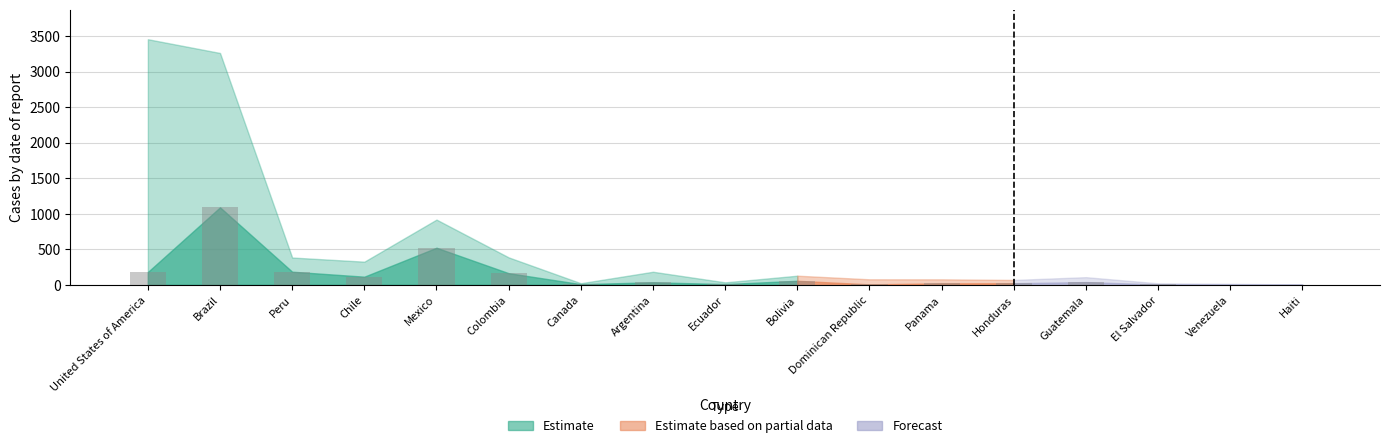

What is the maximum value shown in the chart?

1091